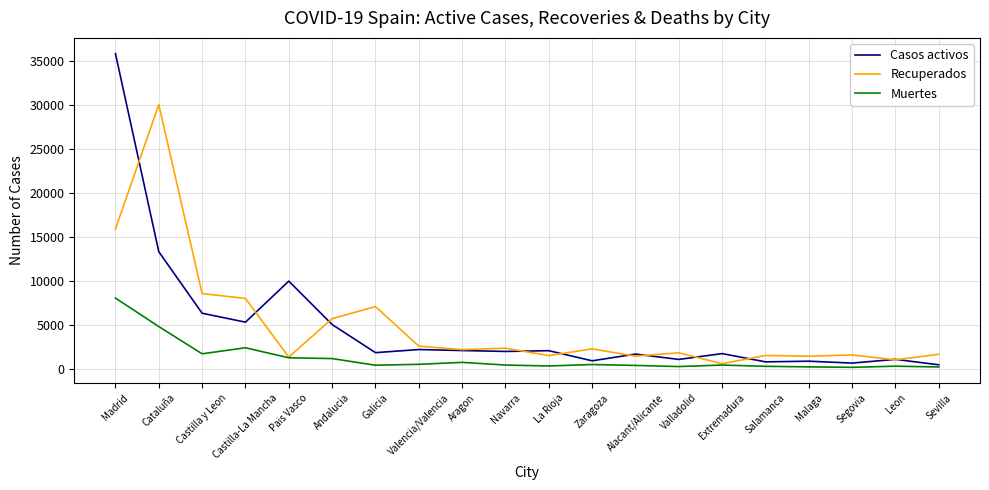

At which label does Recuperados reach its minimum?

Extremadura